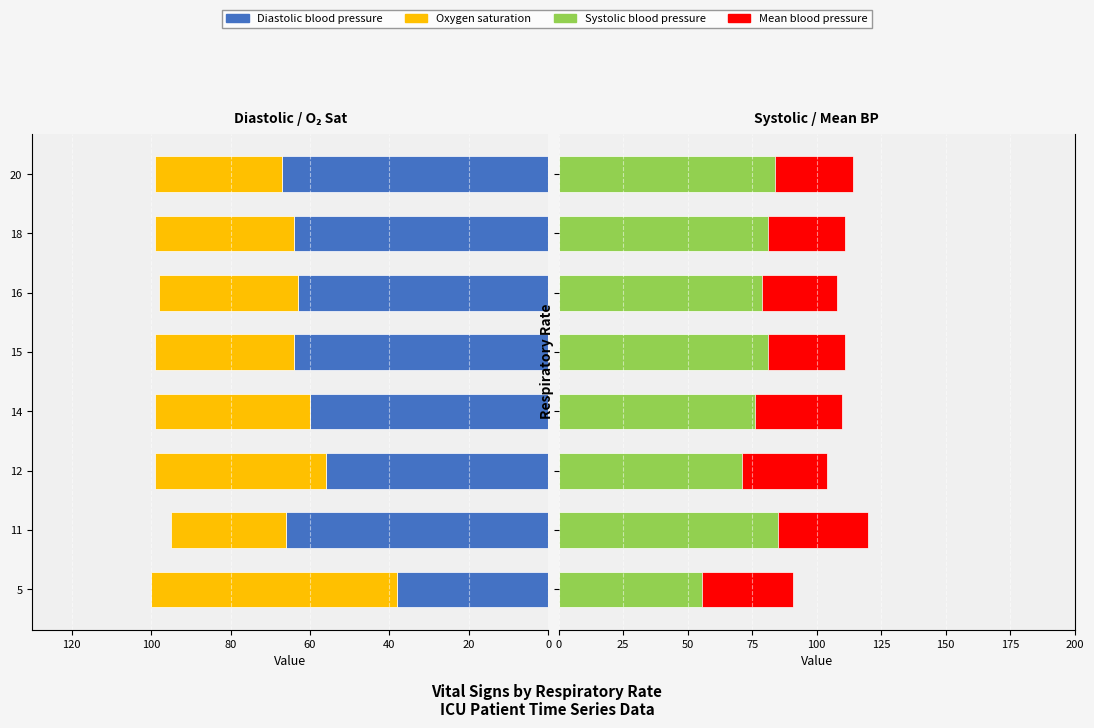

What are all the series names shown in the legend?

Diastolic blood pressure, Oxygen saturation, Systolic blood pressure, Mean blood pressure